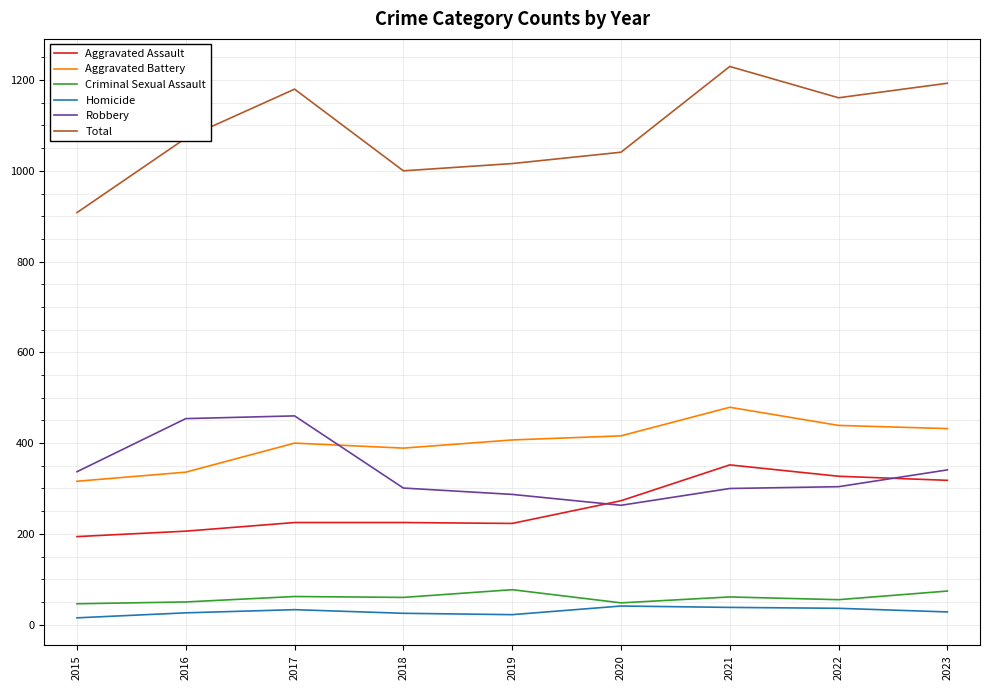

Which series has the largest total across all categories?

Total